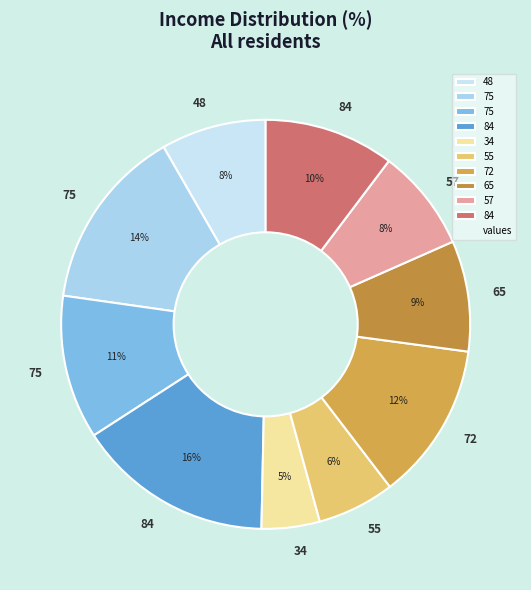

How many segments does this pie chart have?

10